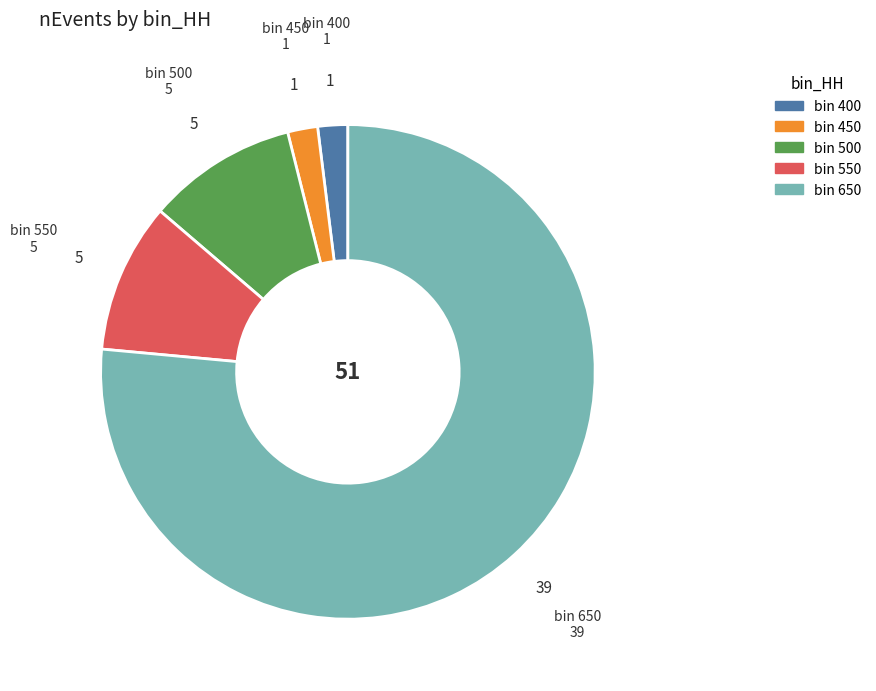

Is there any slice that represents more than half of the pie?

Yes